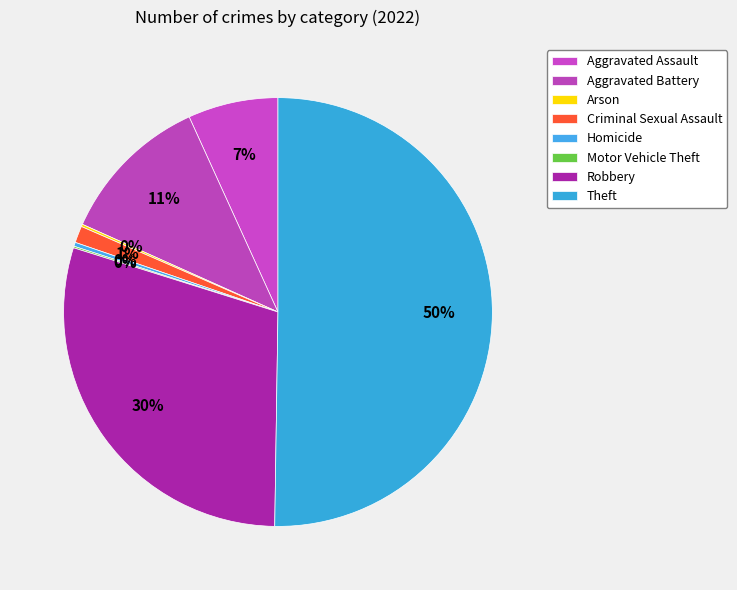

What is the ratio of the value at Robbery to the value at Aggravated Battery?

2.6